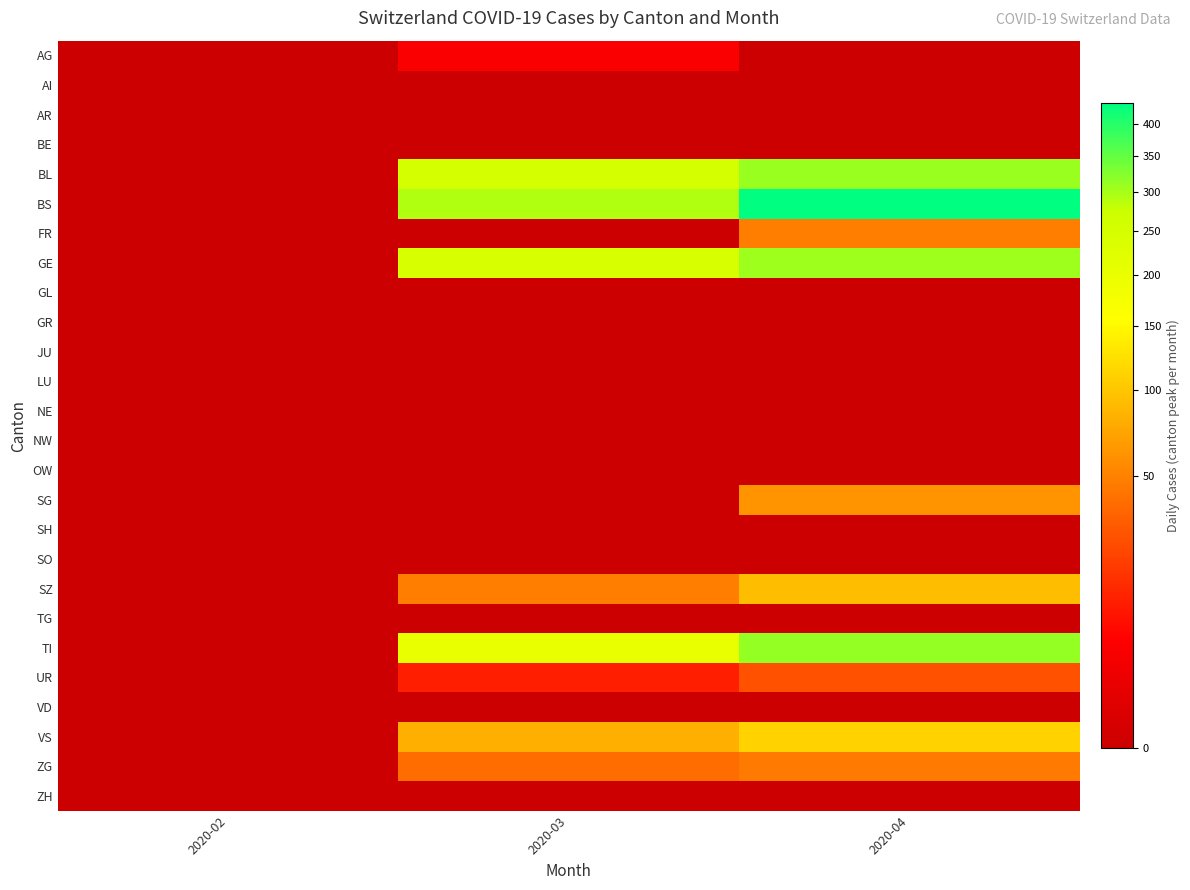

Which series has the largest total across all categories?

BS